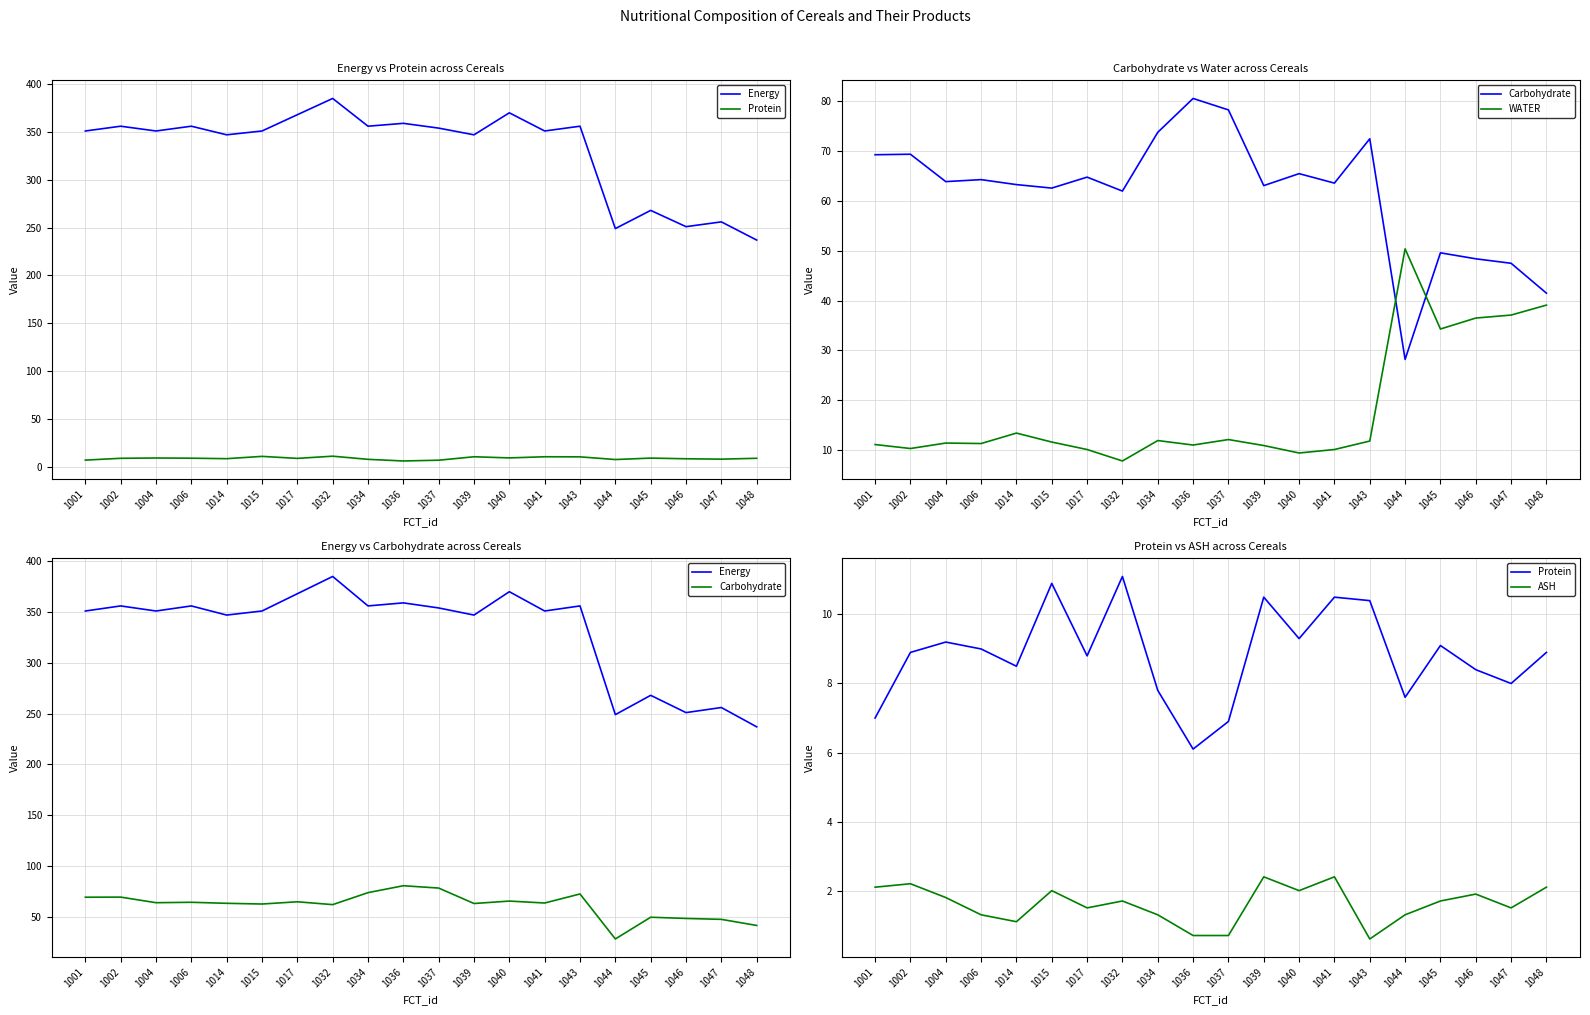

Reading left to right, transcribe all the data shown in this chart.

Energy: 1001=351.0	1002=356.0	1004=351.0	1006=356.0	1014=347.0	1015=351.0	1017=368.0	1032=385.0	1034=356.0	1036=359.0	1037=354.0	1039=347.0	1040=370.0	1041=351.0	1043=356.0	1044=249.0	1045=268.0	1046=251.0	1047=256.0	1048=237.0
Protein: 1001=7.0	1002=8.9	1004=9.2	1006=9.0	1014=8.5	1015=10.9	1017=8.8	1032=11.1	1034=7.8	1036=6.1	1037=6.9	1039=10.5	1040=9.3	1041=10.5	1043=10.4	1044=7.6	1045=9.1	1046=8.4	1047=8.0	1048=8.9
Carbohydrate: 1001=69.3	1002=69.4	1004=63.9	1006=64.3	1014=63.3	1015=62.6	1017=64.8	1032=62.0	1034=73.8	1036=80.6	1037=78.3	1039=63.1	1040=65.5	1041=63.6	1043=72.5	1044=28.2	1045=49.6	1046=48.4	1047=47.5	1048=41.5
WATER: 1001=11.1	1002=10.3	1004=11.4	1006=11.3	1014=13.4	1015=11.6	1017=10.1	1032=7.8	1034=11.9	1036=11.0	1037=12.1	1039=10.9	1040=9.4	1041=10.1	1043=11.8	1044=50.4	1045=34.3	1046=36.5	1047=37.1	1048=39.1
ASH: 1001=2.1	1002=2.2	1004=1.8	1006=1.3	1014=1.1	1015=2.0	1017=1.5	1032=1.7	1034=1.3	1036=0.7	1037=0.7	1039=2.4	1040=2.0	1041=2.4	1043=0.6	1044=1.3	1045=1.7	1046=1.9	1047=1.5	1048=2.1